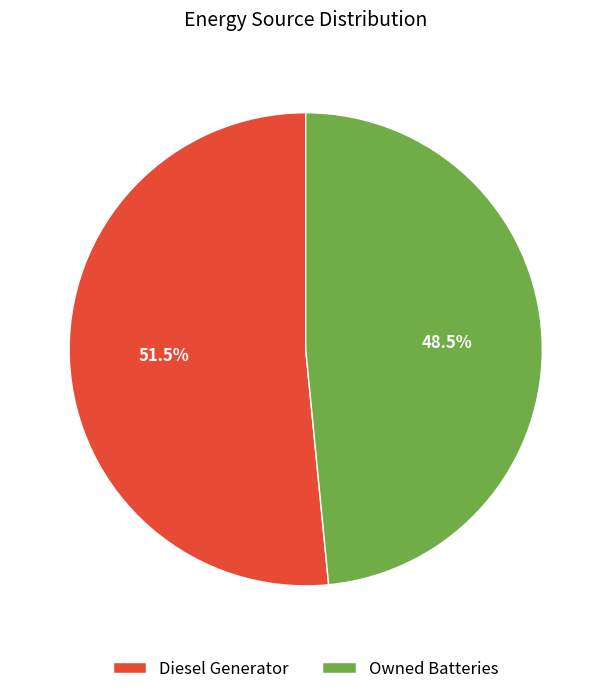

Combined, what portion of the pie is Owned Batteries and Diesel Generator?

100.0%